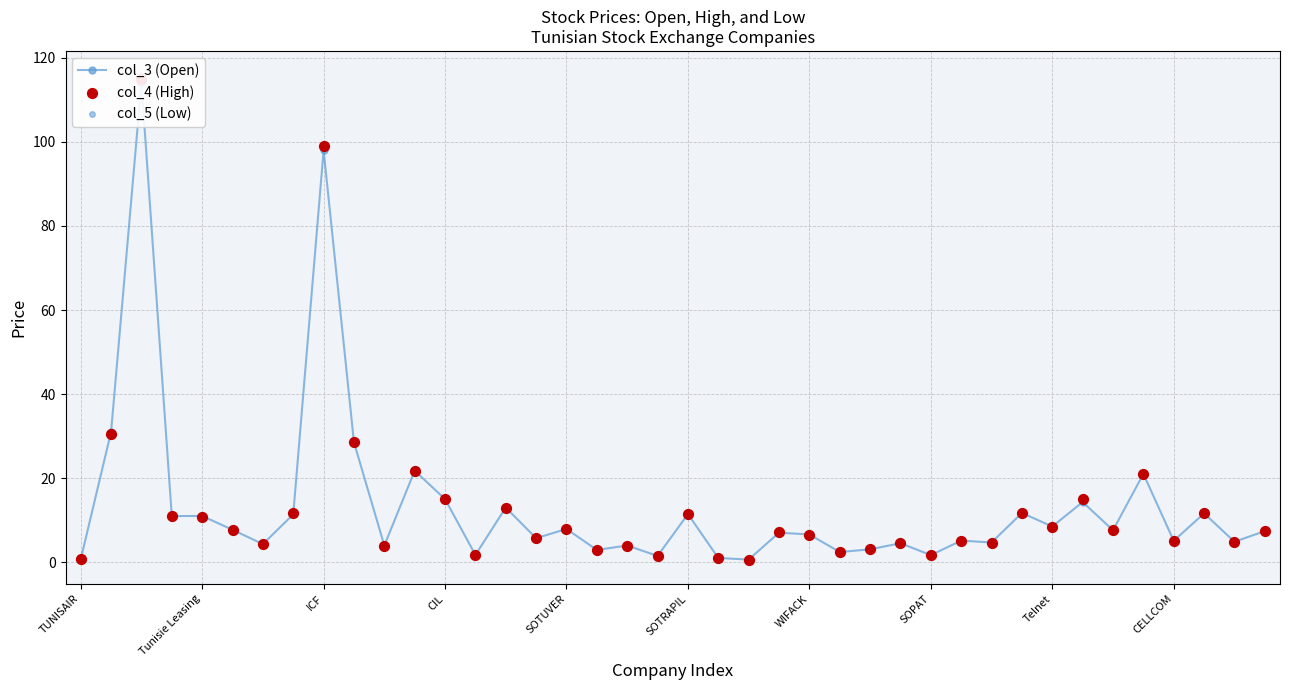

At how many categories does at least one series exceed 101?

1